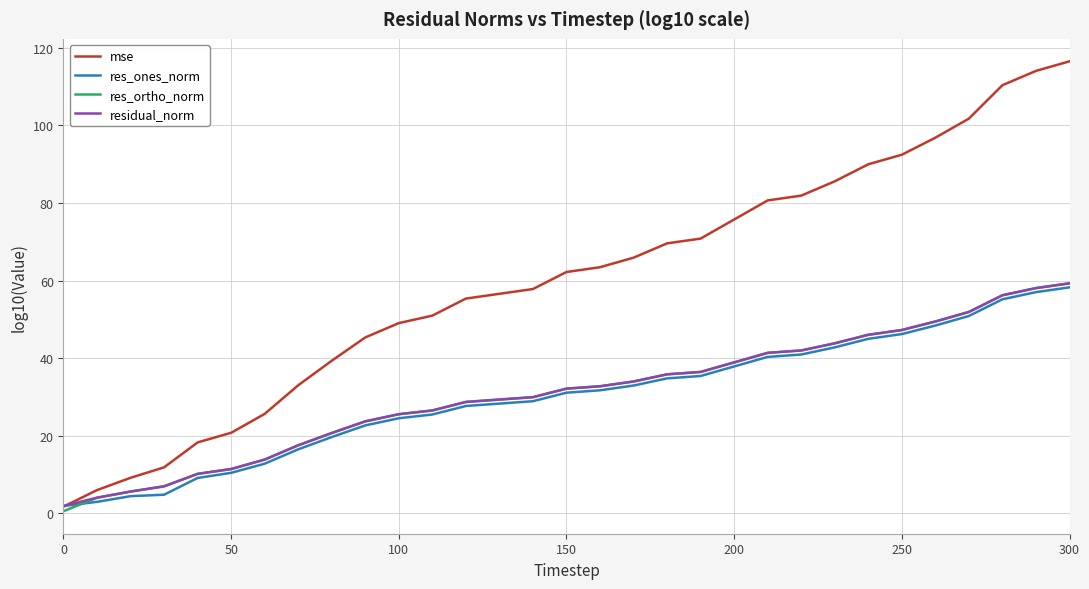

Which series has the largest total across all categories?

mse